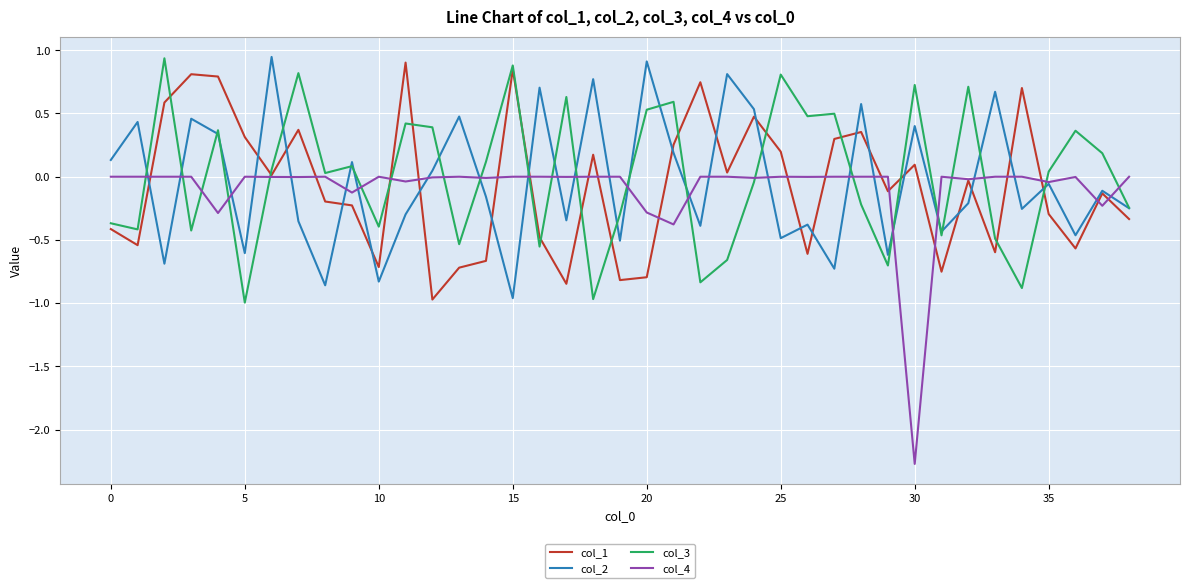

What is the minimum value for col_4?

-2.3